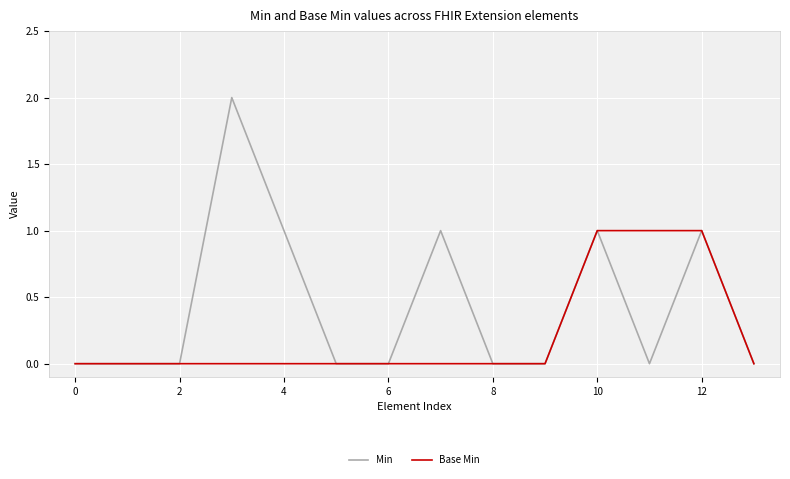

Which series has the largest range (max minus min)?

Min